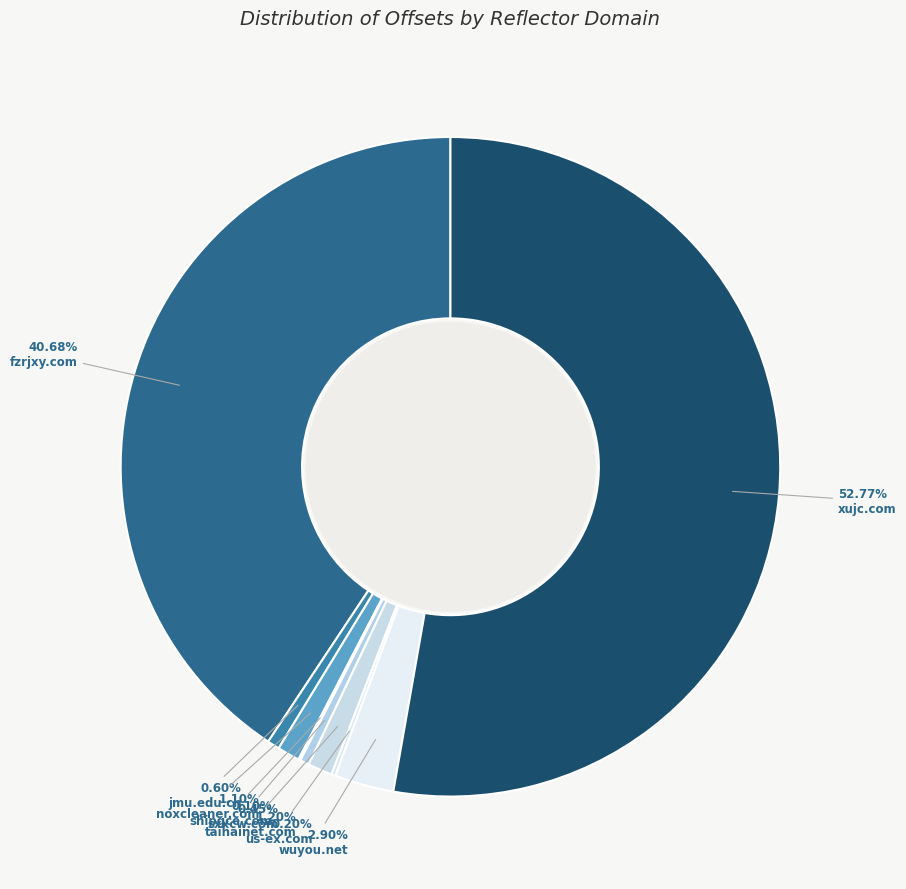

Count the number of slices in the pie.

9